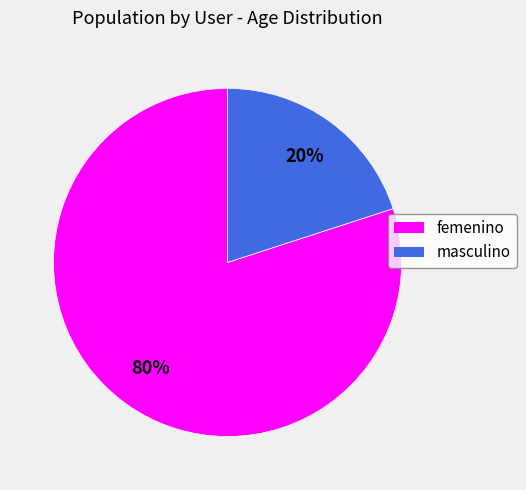

Count the number of slices in the pie.

2